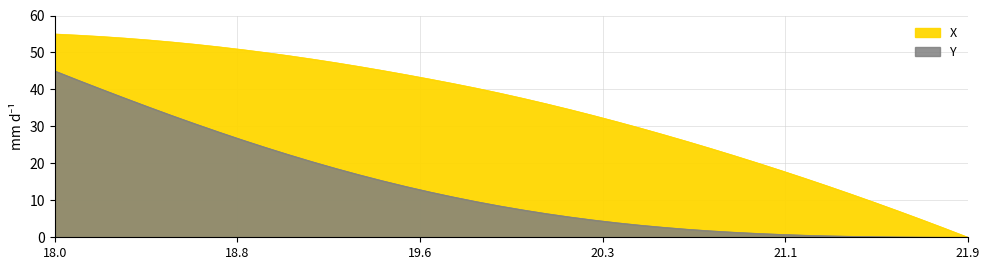

Rank the series by their average value, from lowest to highest.

Y, X